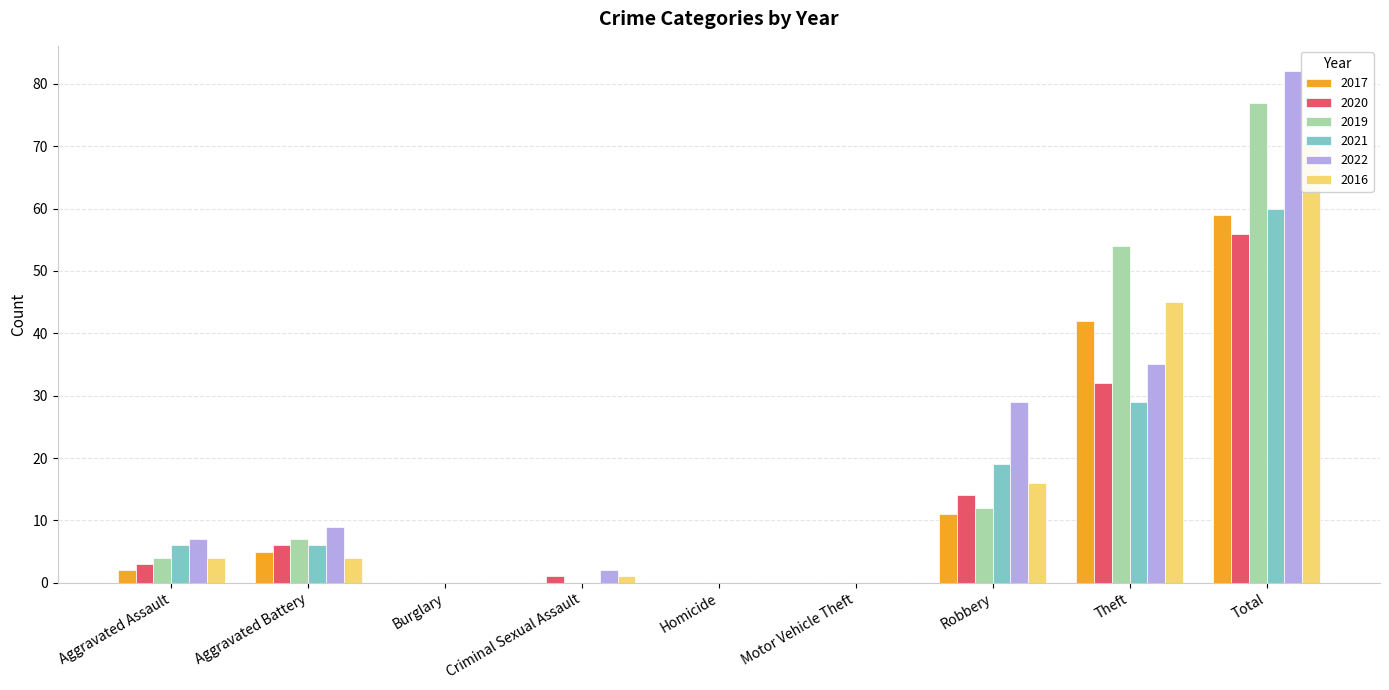

Read the 2022 value at Theft.

35